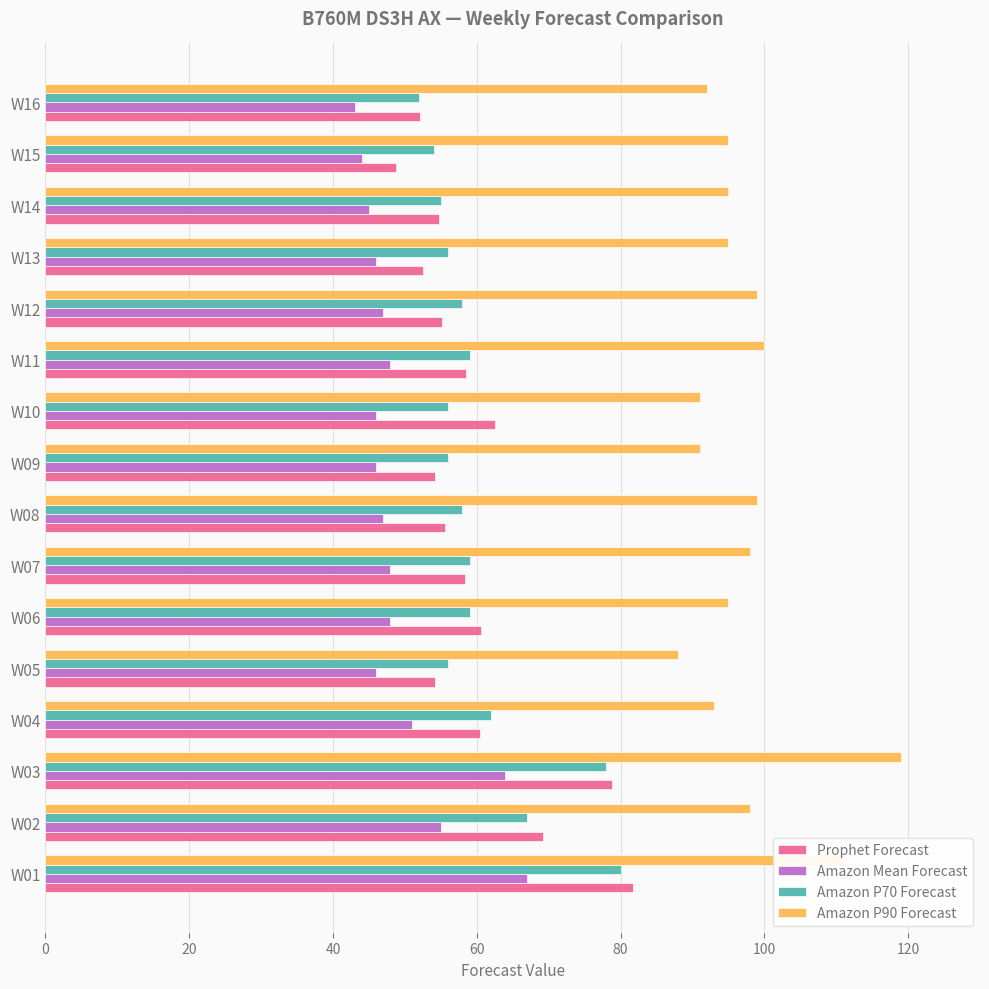

Which series has the largest total across all categories?

Amazon P90 Forecast